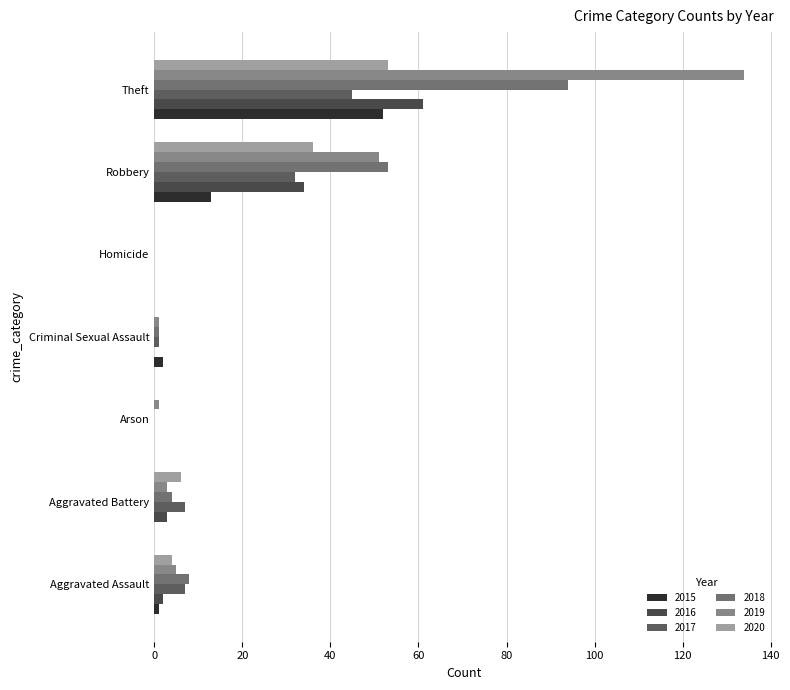

What is the difference between the 2019 values at Homicide and Aggravated Battery?

3